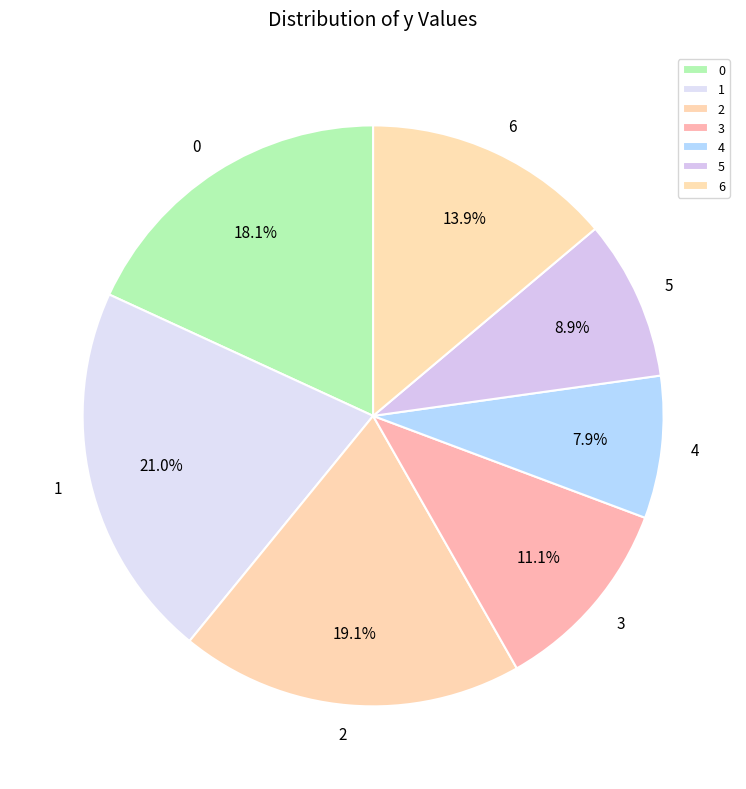

Which category has the biggest portion of the pie?

1